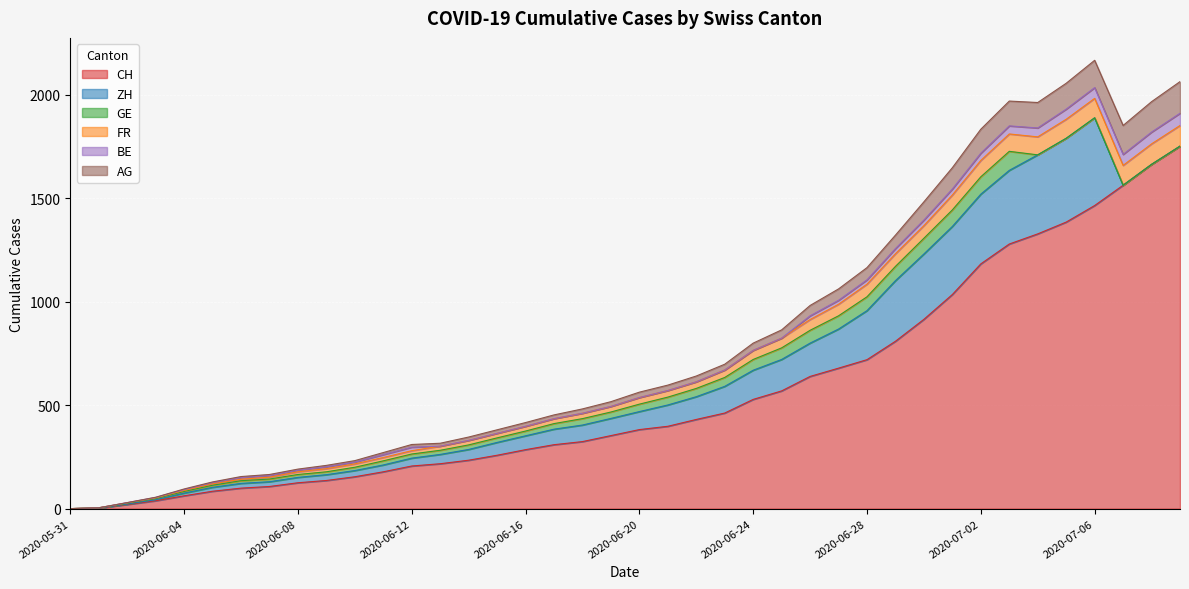

What is the maximum value for CH?

1752